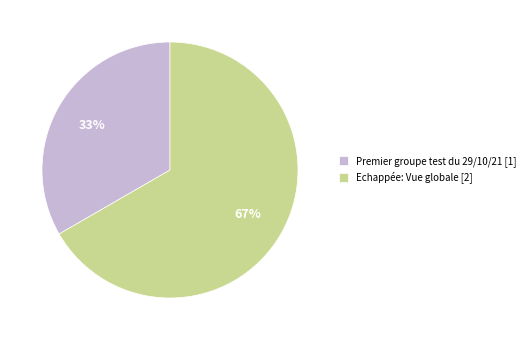

Rank the categories by value from highest to lowest.

Echappée: Vue globale, Premier groupe test du 29/10/21